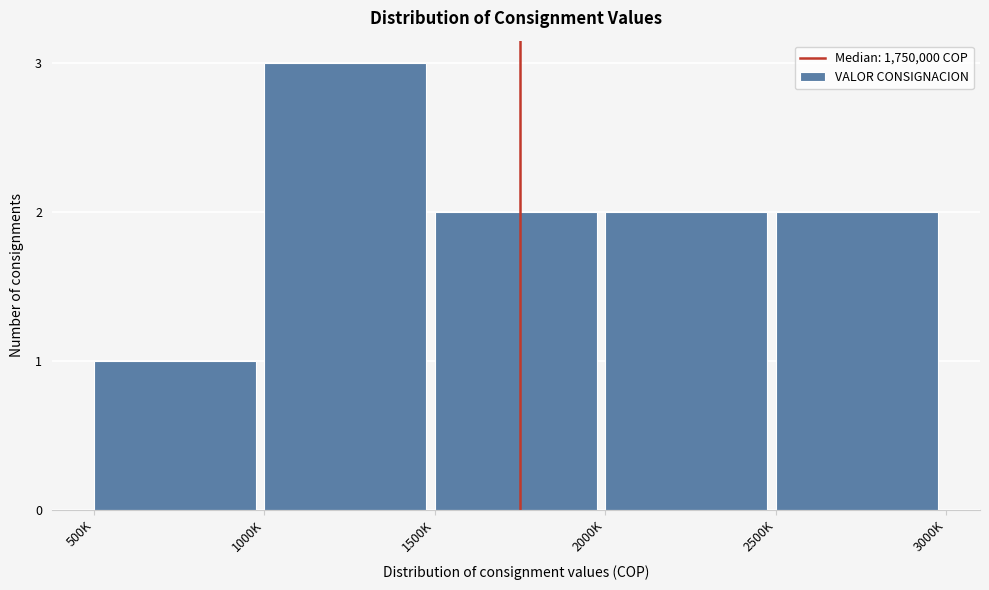

Reading left to right, transcribe all the data shown in this chart.

500K=1	1000K=3	1500K=2	2000K=2	2500K=2